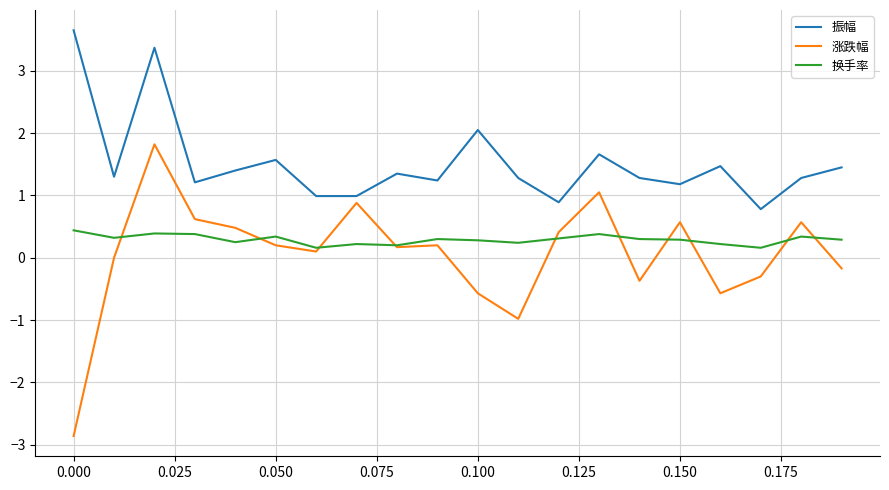

What is the minimum value for 振幅?

0.8